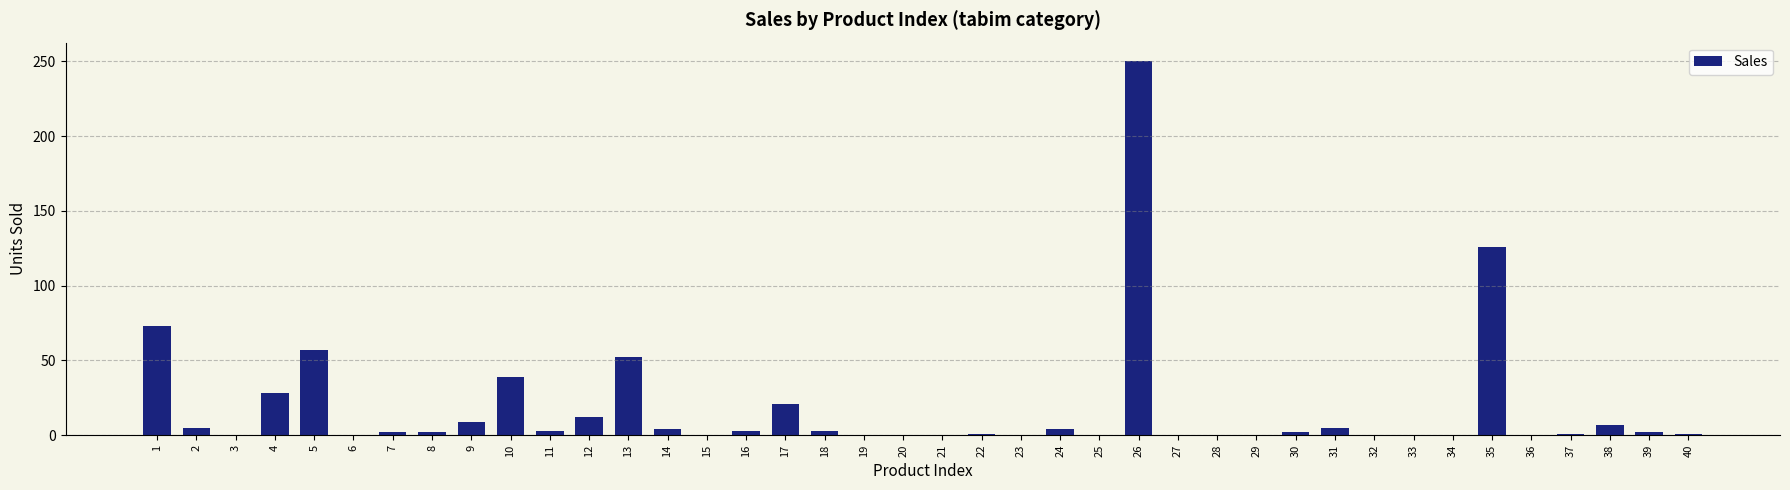

Which label corresponds to the largest value in the chart?

26